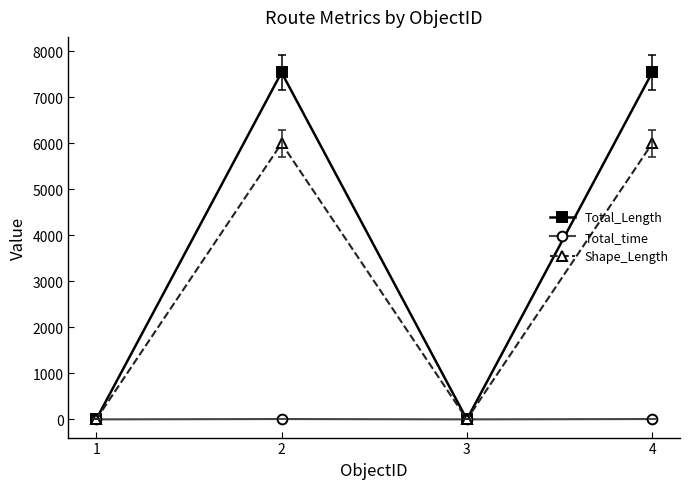

Which series has the largest total across all categories?

Total_Length